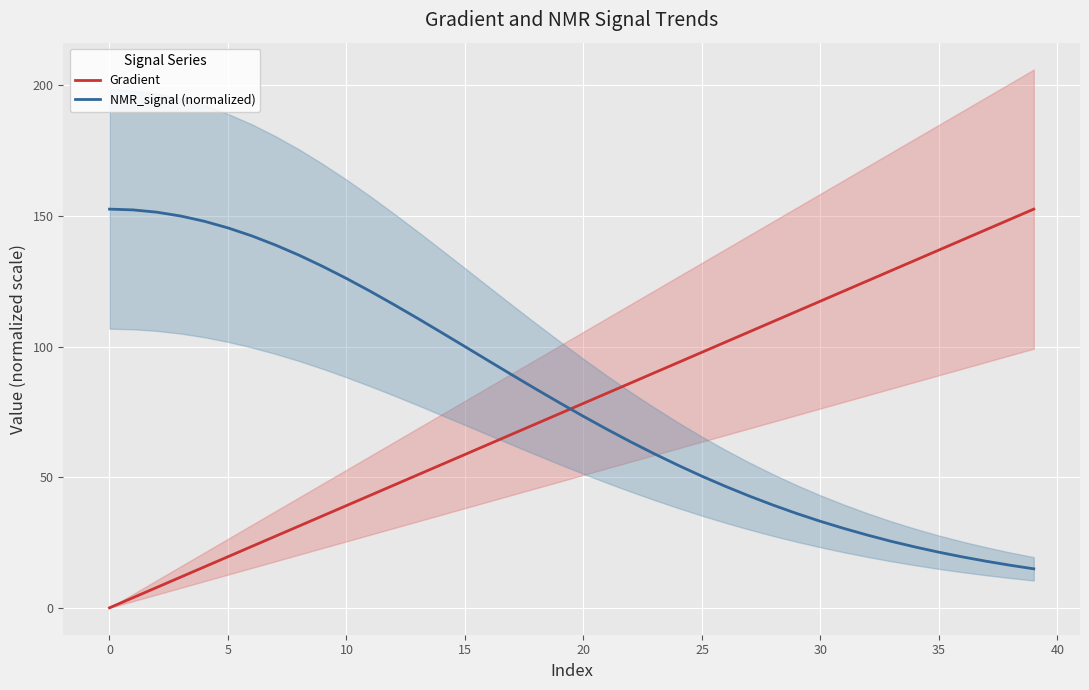

How many data points in NMR_signal (normalized) are above 78?

20